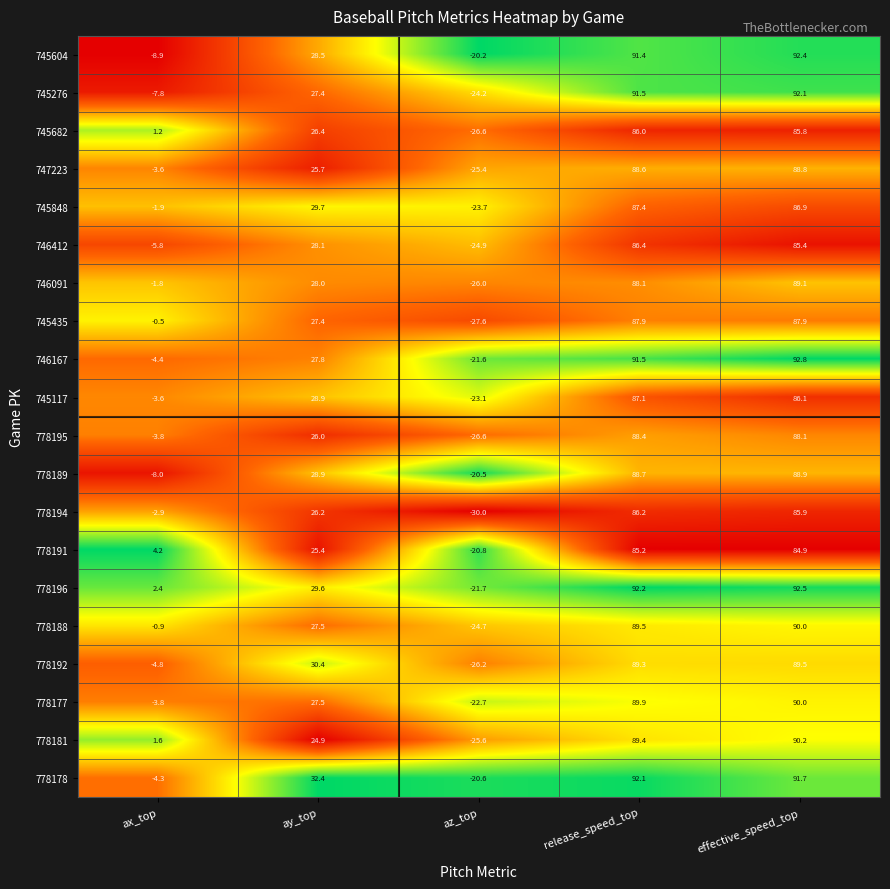

The 745276 series shows -13.0 at az_top. True or false?

False